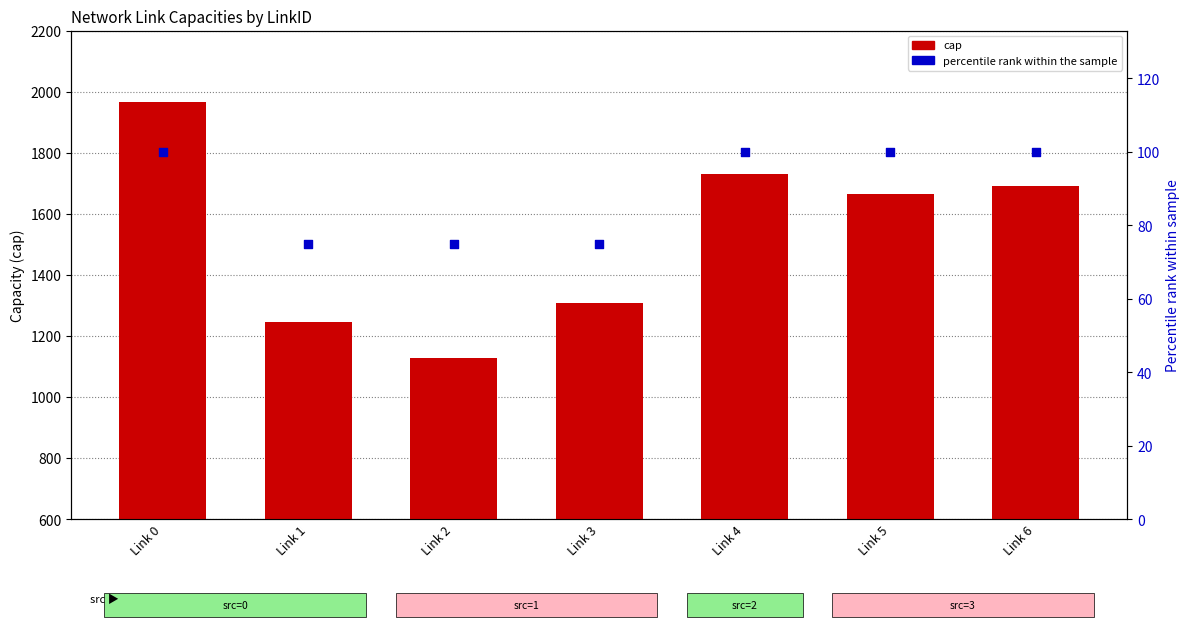

Is the value of cap at Link 3 greater than the value of percentile rank at Link 0?

Yes